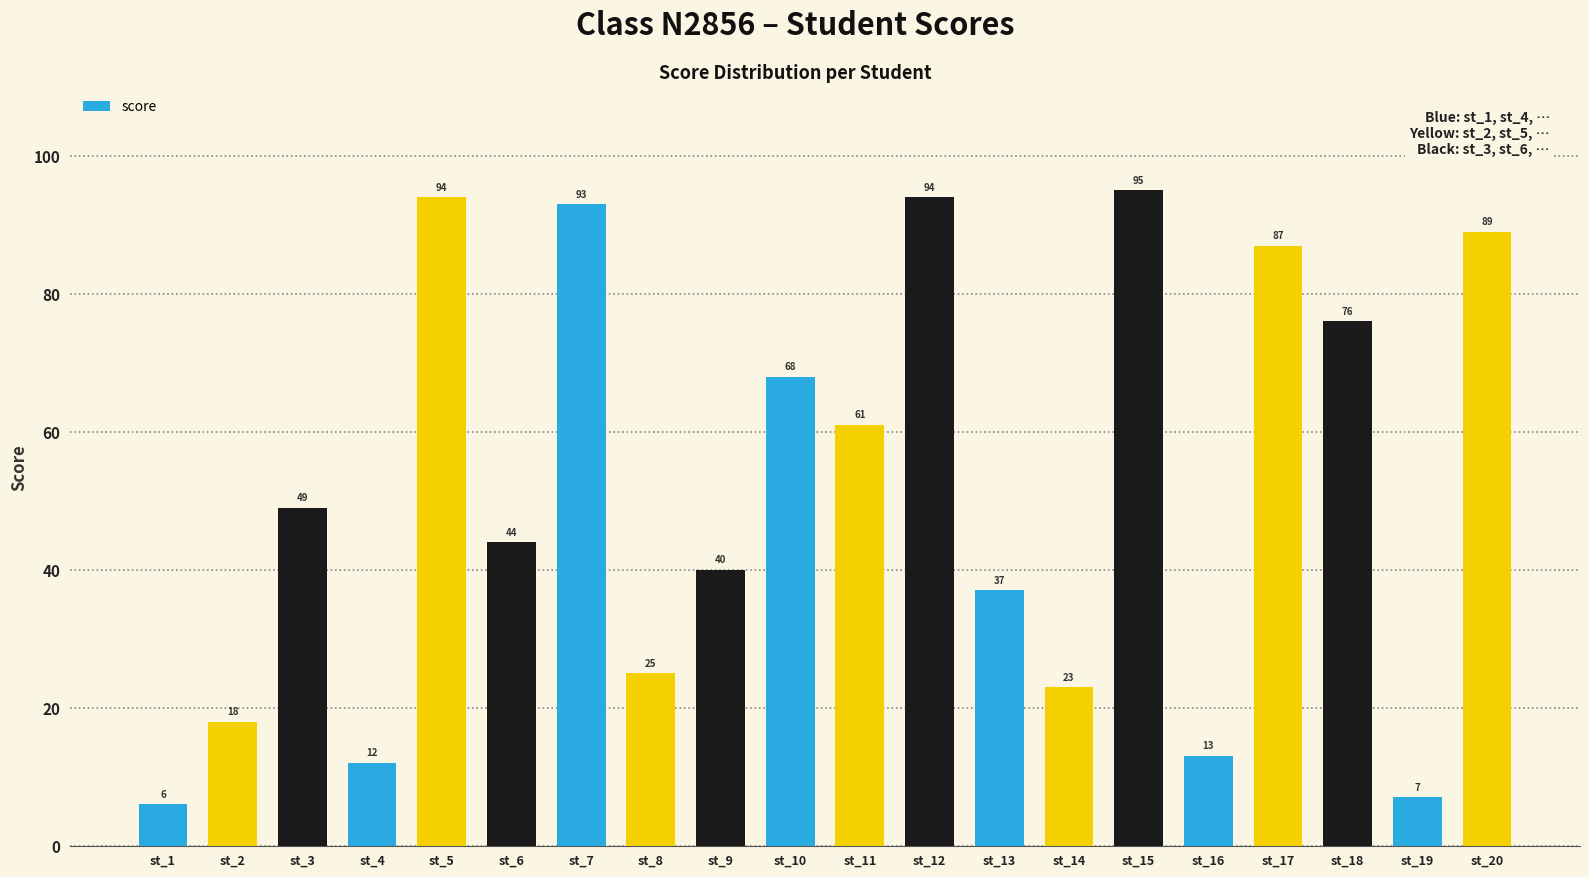

What is the sum of all values?

1031